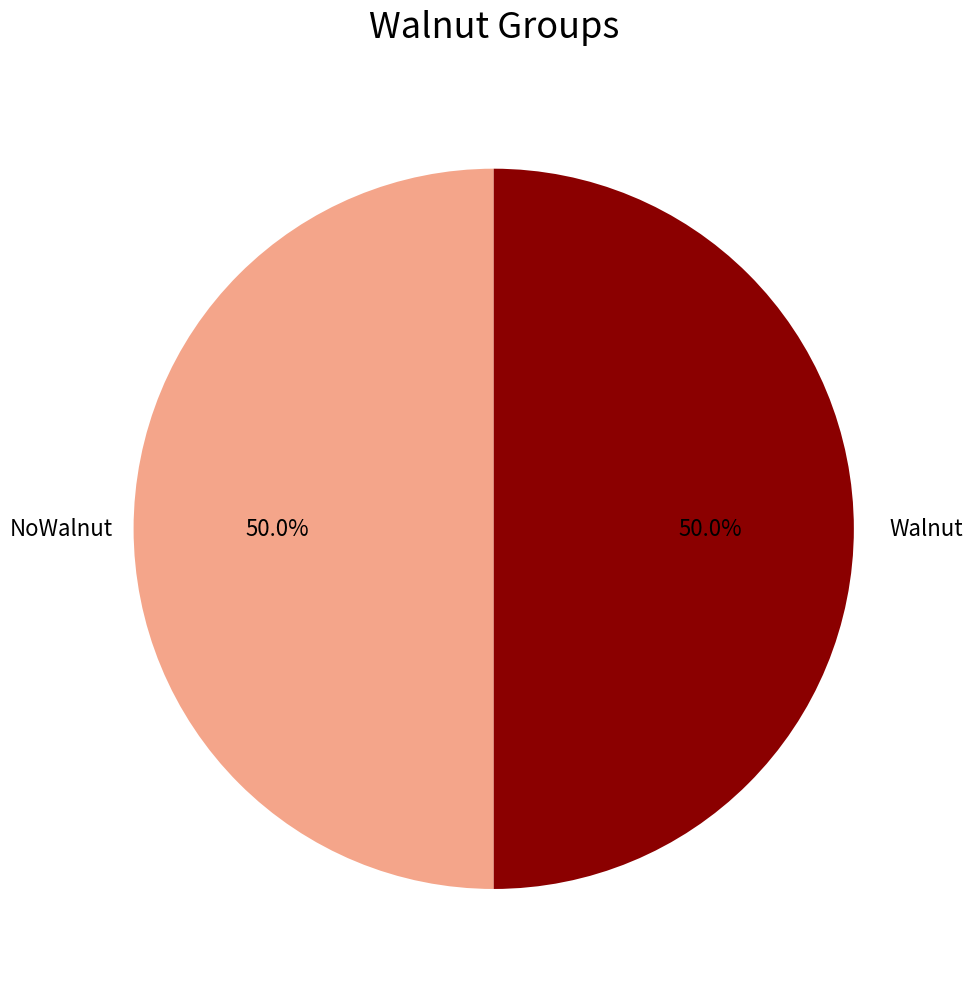

What is the ratio of the value at NoWalnut to the value at Walnut?

1.0